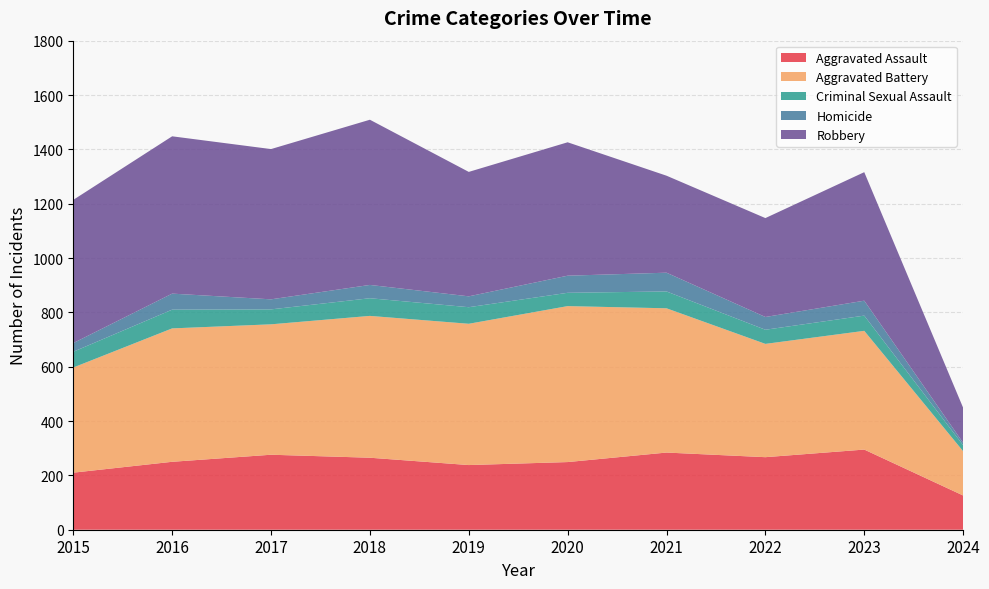

Reading left to right, transcribe all the data shown in this chart.

Aggravated Assault: 210	250	276	265	238	249	284	267	295	126
Aggravated Battery: 387	491	480	522	520	574	531	417	437	163
Criminal Sexual Assault: 58	69	55	65	61	49	62	52	56	22
Homicide: 32	59	37	49	40	63	69	47	55	9
Robbery: 527	579	553	608	458	491	357	364	473	129